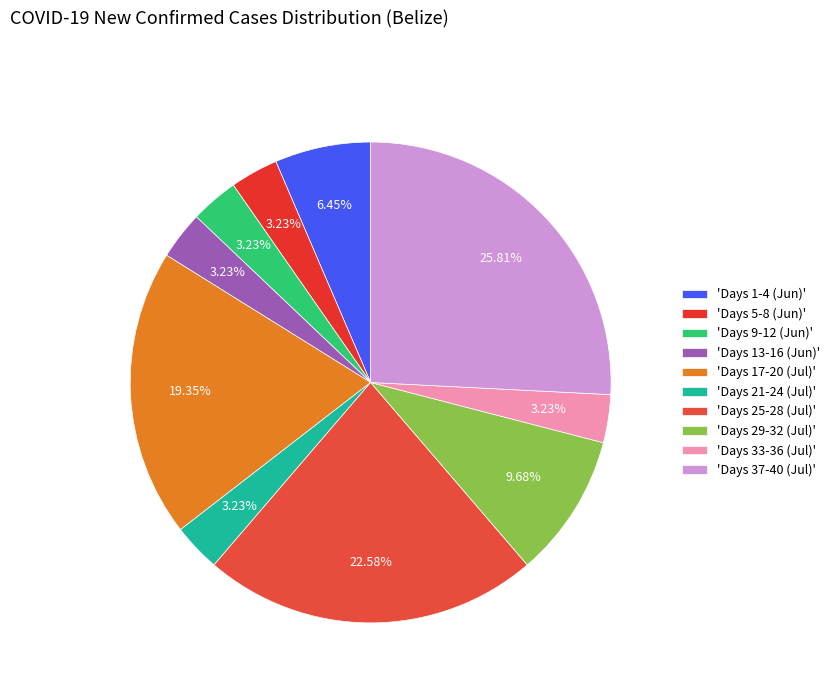

How many slices are in this pie chart?

10